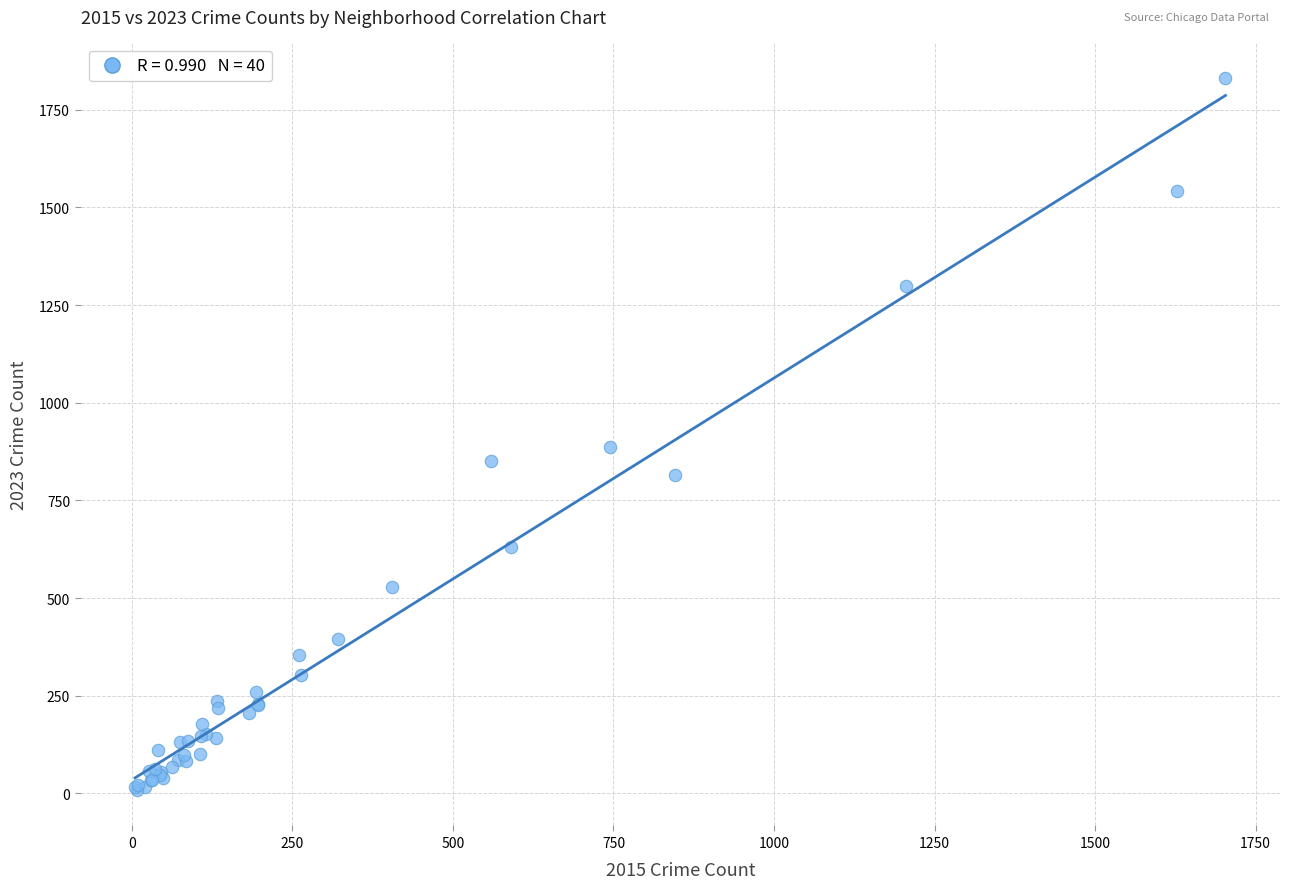

What Y value in the scatter plot is closest to 920?

887